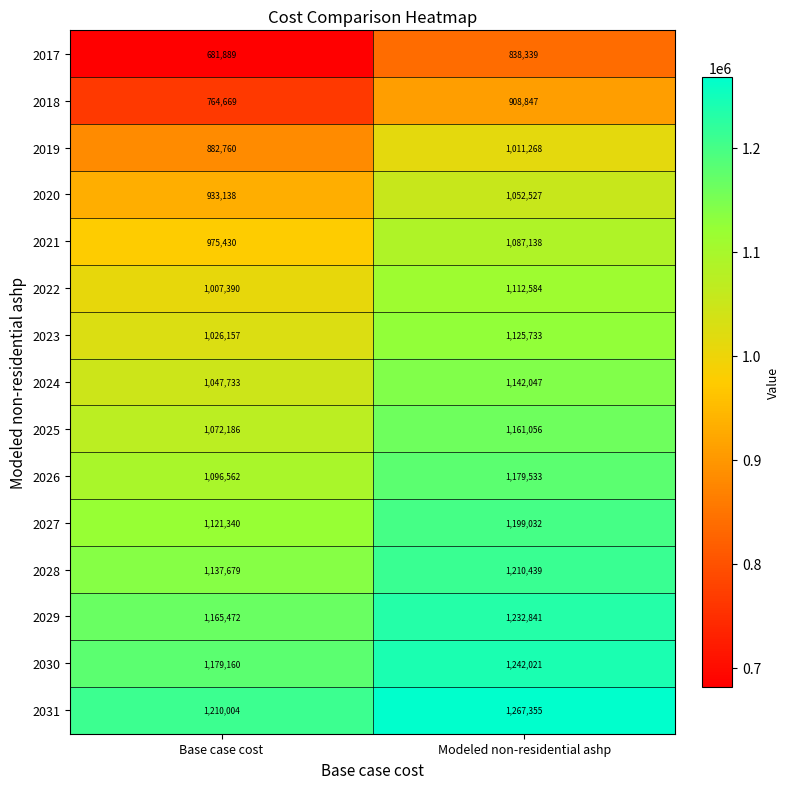

The 2018 series shows 908847 at Modeled non-residential ashp. True or false?

True